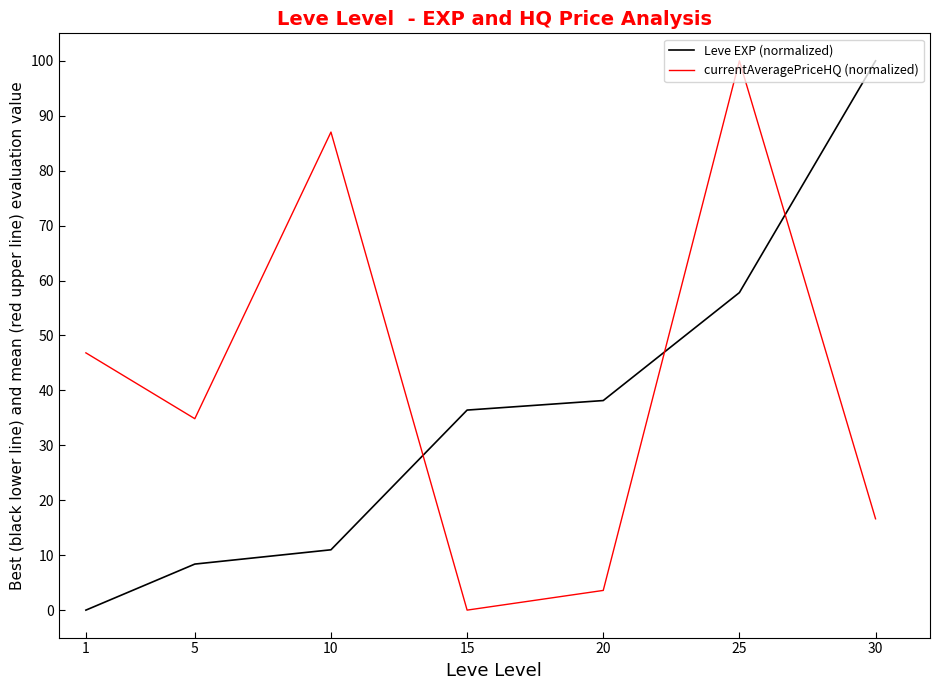

How many lines are shown in the chart?

2